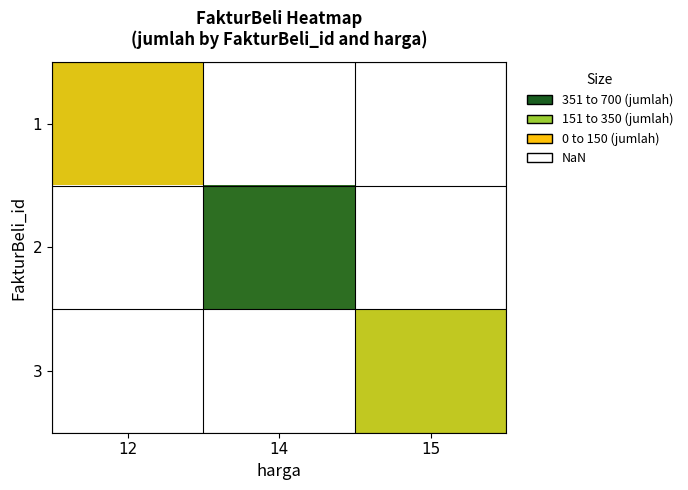

Which series has the widest spread of values?

1